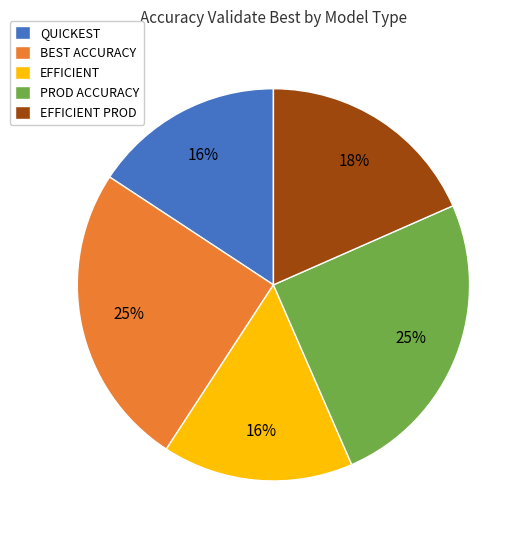

Is there any slice that represents more than half of the pie?

No